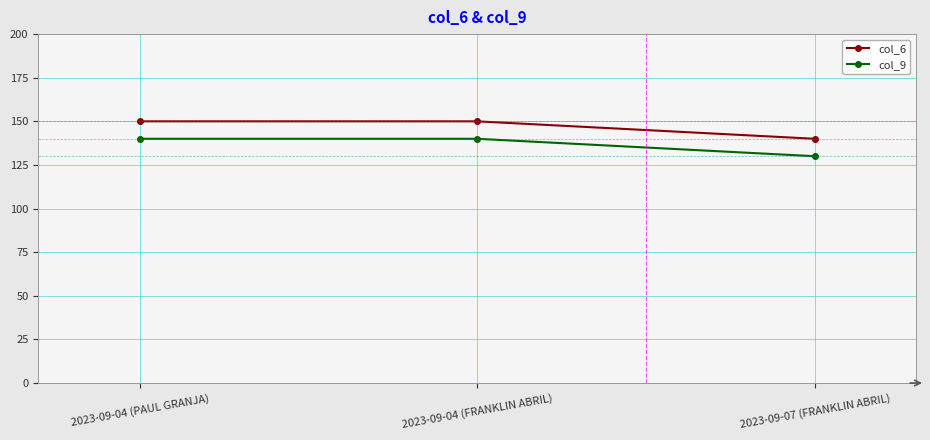

How many values in the col_6 series are below 150?

1